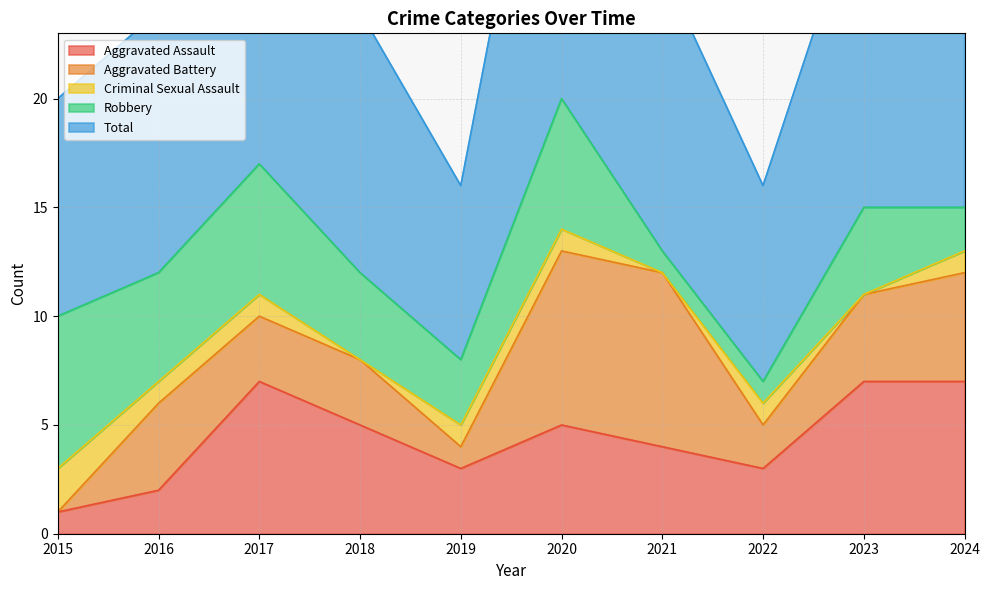

What is the maximum value shown in the chart?

20